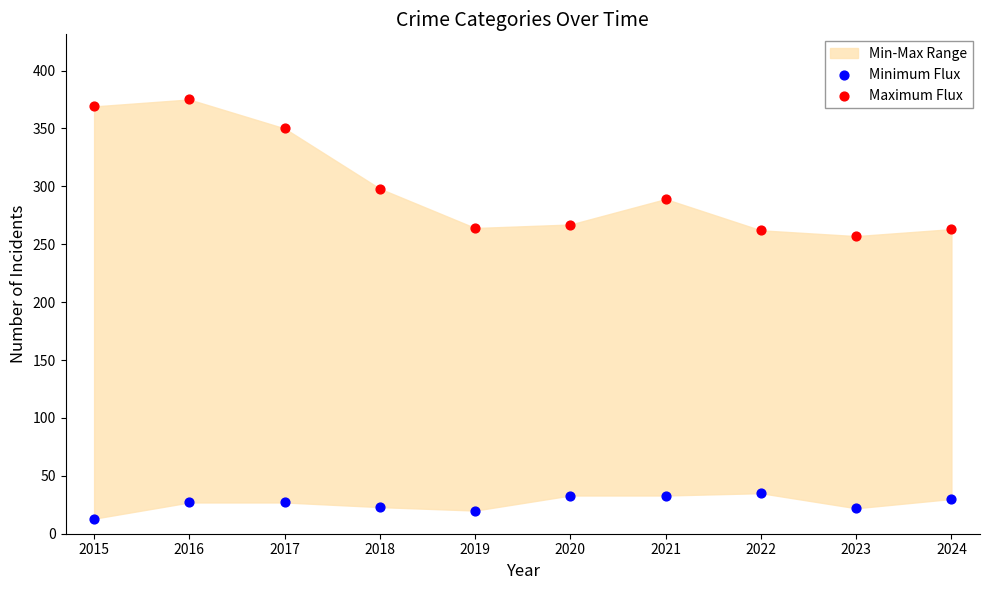

Which series reaches the maximum Y coordinate?

Maximum Flux